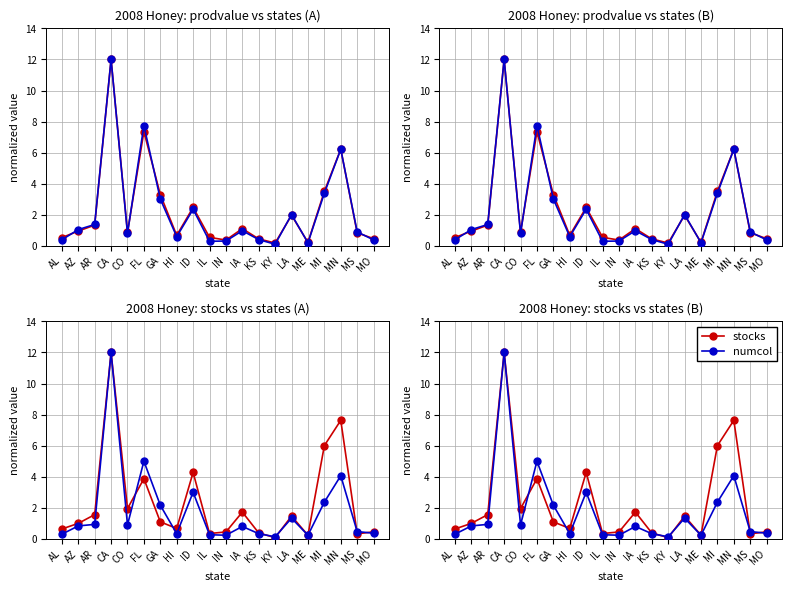

Reading left to right, transcribe all the data shown in this chart.

prodvalue: AL=0.5	AZ=0.9	AR=1.3	CA=12.0	CO=0.9	FL=7.4	GA=3.3	HI=0.7	ID=2.5	IL=0.5	IN=0.4	IA=1.1	KS=0.4	KY=0.2	LA=2.0	ME=0.2	MI=3.5	MN=6.2	MS=0.8	MO=0.5
totalprod: AL=0.4	AZ=1.0	AR=1.4	CA=12.0	CO=0.8	FL=7.7	GA=3.0	HI=0.6	ID=2.4	IL=0.3	IN=0.3	IA=1.0	KS=0.4	KY=0.1	LA=2.0	ME=0.2	MI=3.4	MN=6.2	MS=0.9	MO=0.4
stocks: AL=0.6	AZ=1.0	AR=1.6	CA=12.0	CO=1.9	FL=3.9	GA=1.1	HI=0.7	ID=4.3	IL=0.3	IN=0.4	IA=1.7	KS=0.4	KY=0.1	LA=1.5	ME=0.2	MI=6.0	MN=7.6	MS=0.3	MO=0.5
numcol: AL=0.3	AZ=0.8	AR=0.9	CA=12.0	CO=0.9	FL=5.0	GA=2.2	HI=0.3	ID=3.0	IL=0.3	IN=0.2	IA=0.8	KS=0.3	KY=0.1	LA=1.3	ME=0.2	MI=2.4	MN=4.1	MS=0.5	MO=0.4